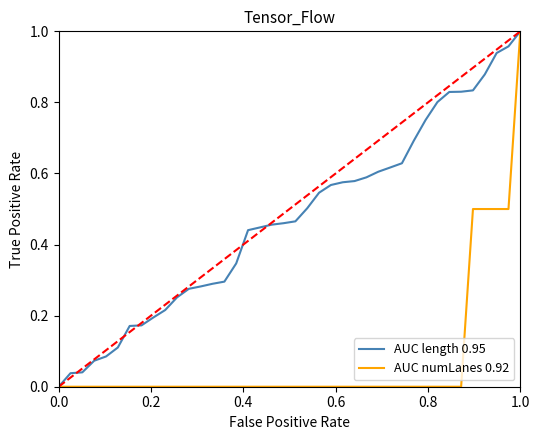

Rank the series by their average value, from highest to lowest.

AUC length 0.95, AUC numLanes 0.92